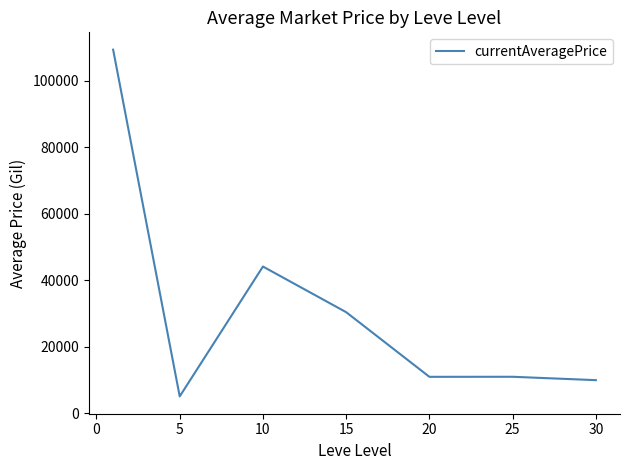

What is the minimum value shown in the chart?

5053.8